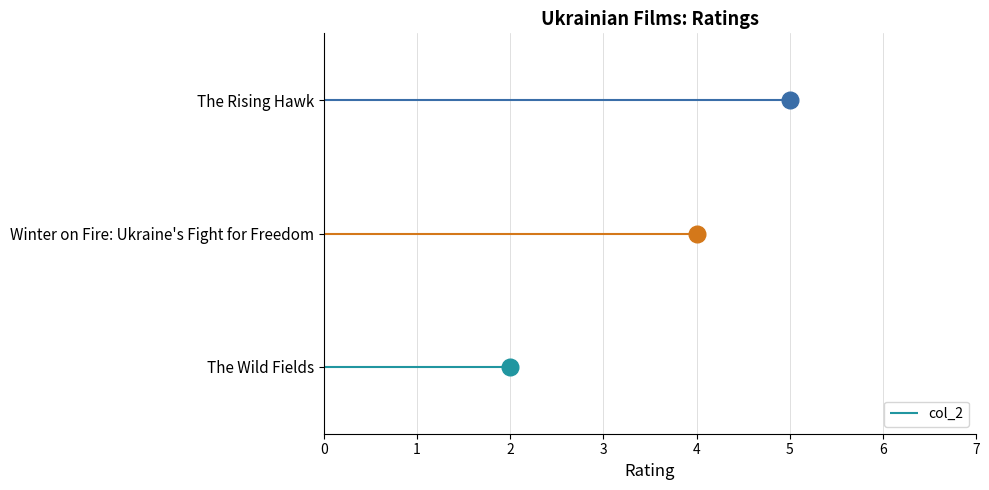

How many lines are shown in the chart?

1